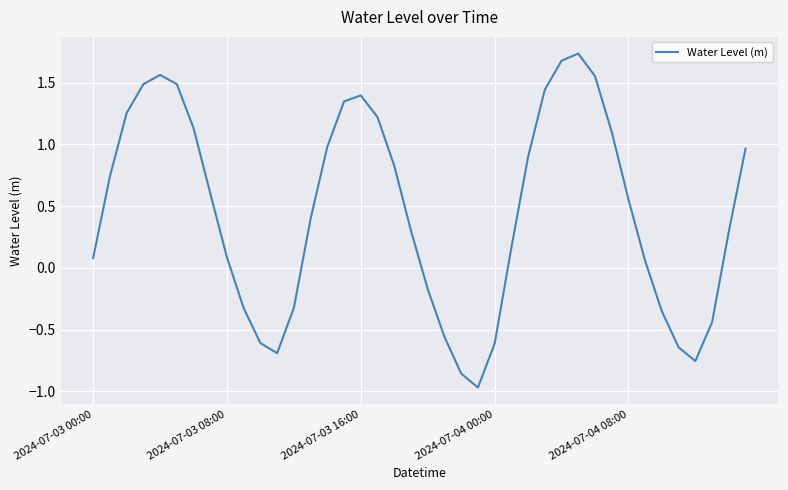

Does the chart have visible grid lines?

Yes